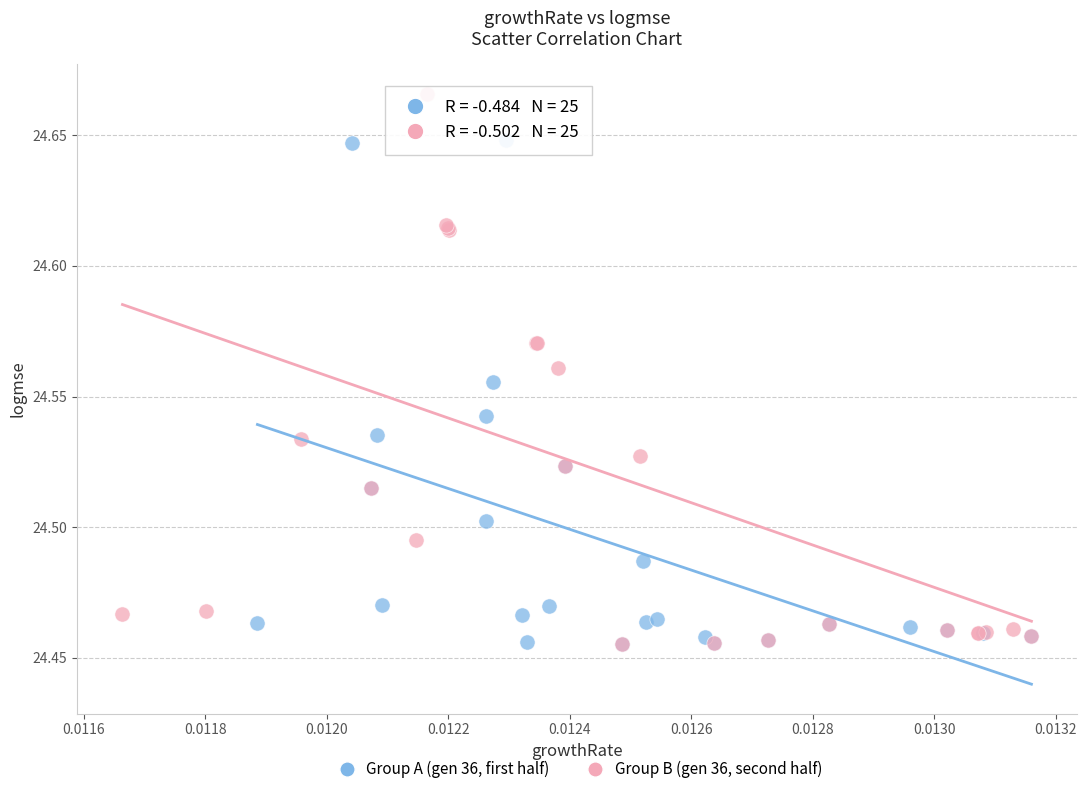

Which series has the largest Y range (max minus min)?

Group B (gen 36, second half)